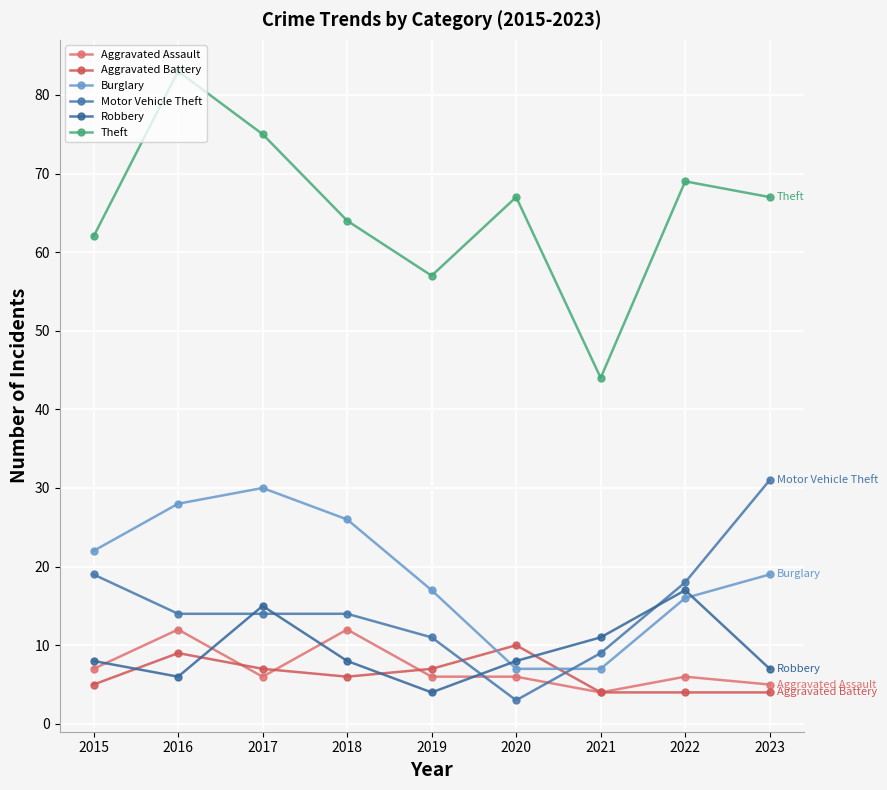

Is it true that Theft equals 37 at 2019?

False